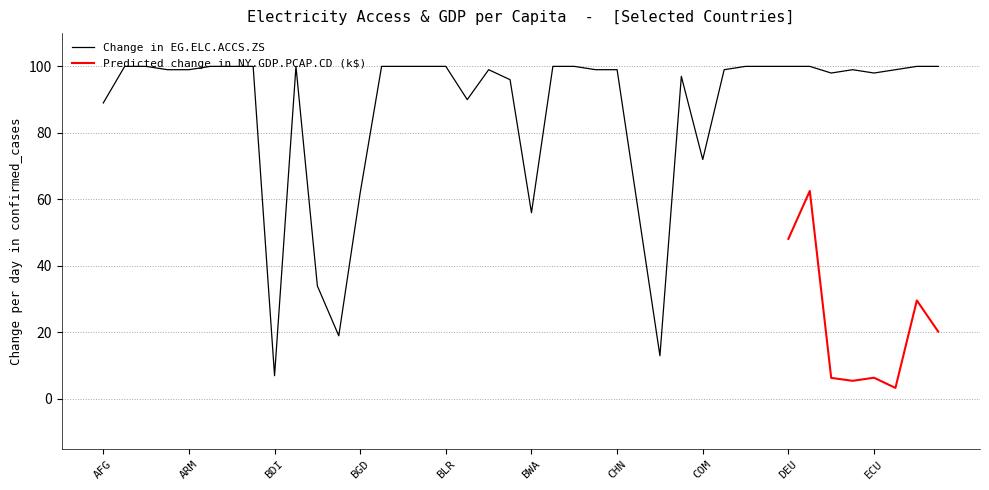

Is this an area chart (filled region under the line)?

No